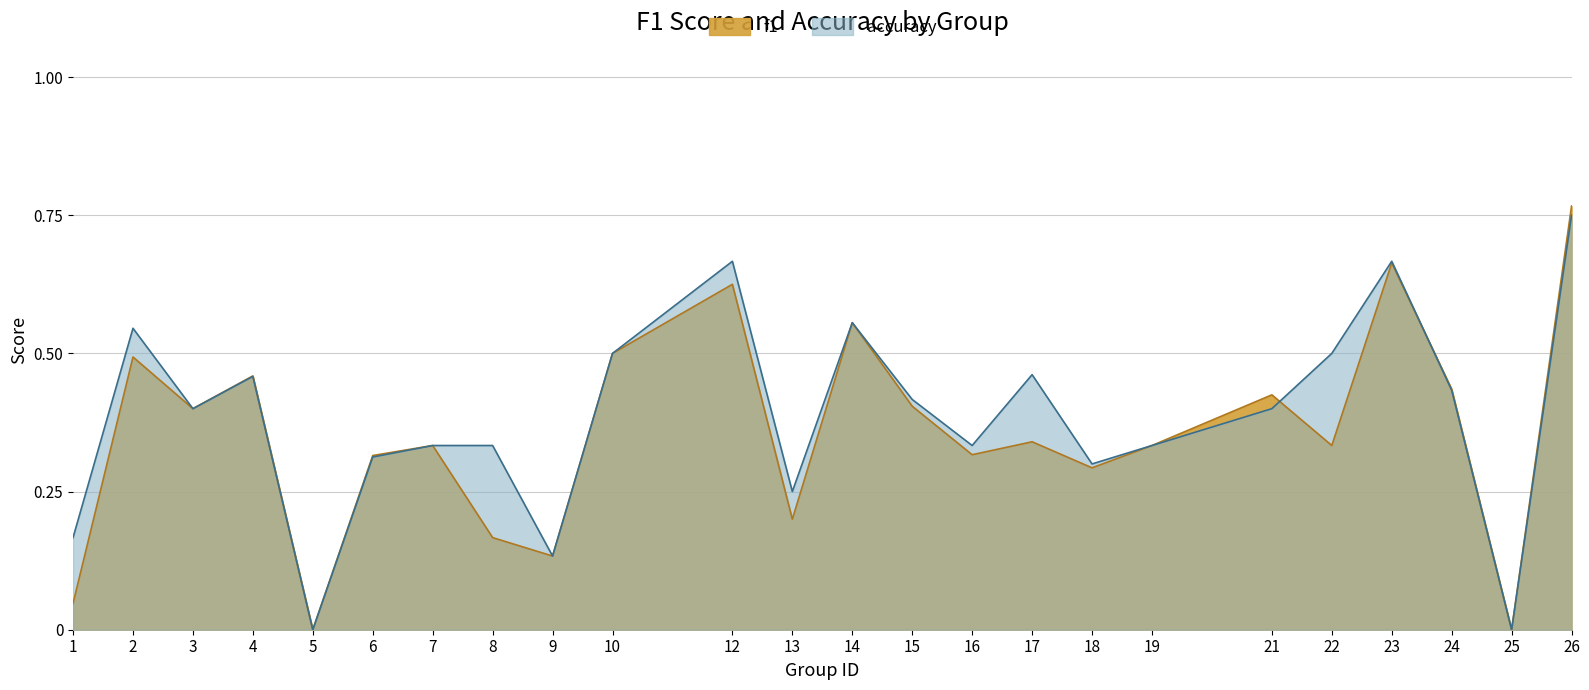

Rank the series by their average value, from highest to lowest.

accuracy, f1